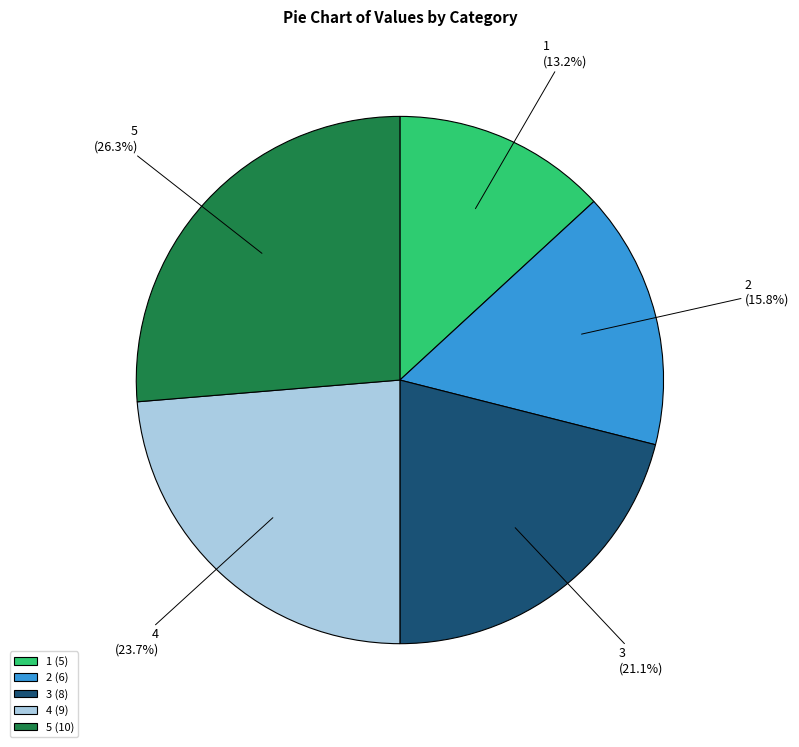

To the nearest percent, what percentage of the pie is 5?

26%